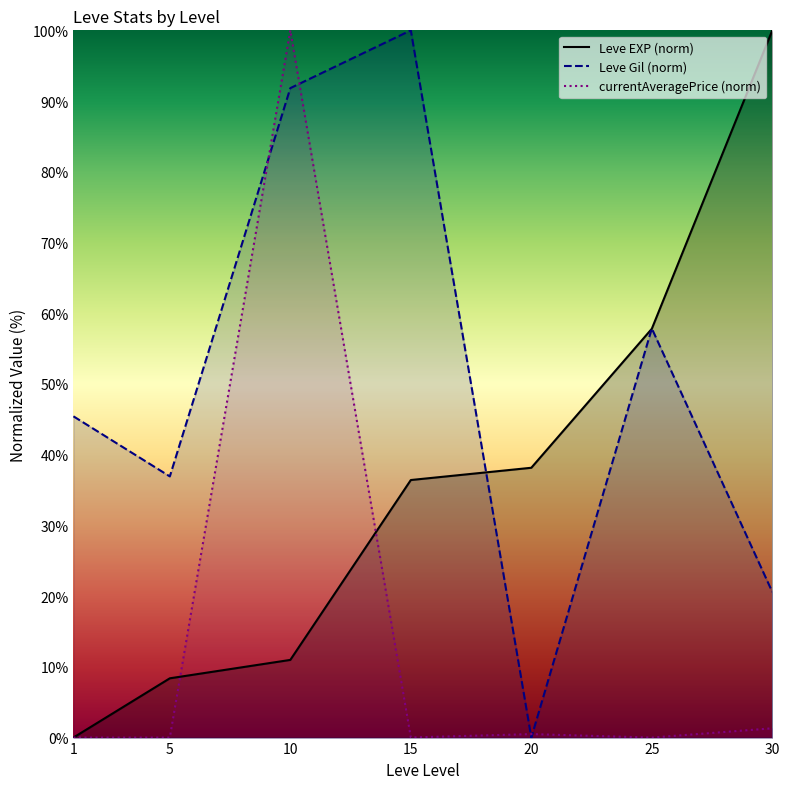

Reading left to right, what are all the values shown in this chart?

Leve EXP (norm): 0.0	8.4	11.0	36.4	38.2	57.8	100.0
Leve Gil (norm): 45.4	36.9	91.8	100.0	0.0	57.8	20.6
currentAveragePrice (norm): 0.0	0.0	100.0	0.0	0.5	0.0	1.3